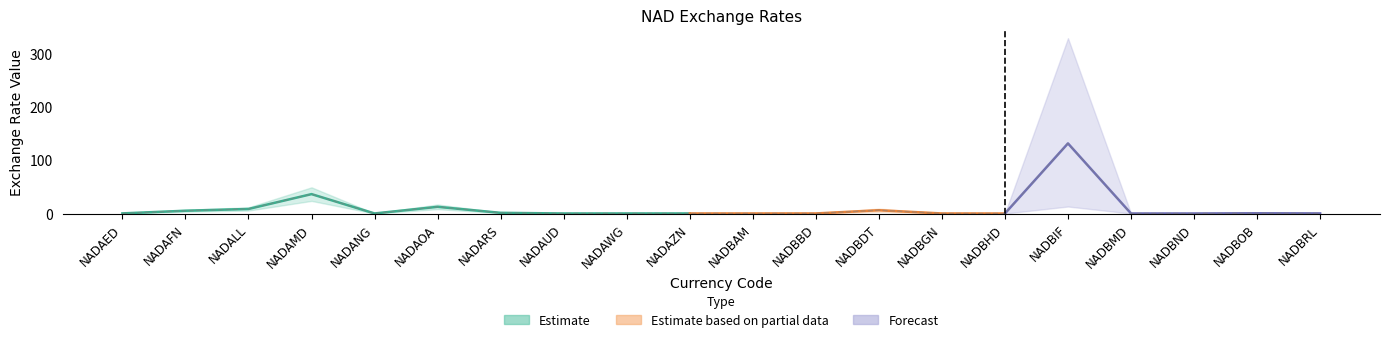

True or false: there are more than 0 points higher than both neighbors.

True